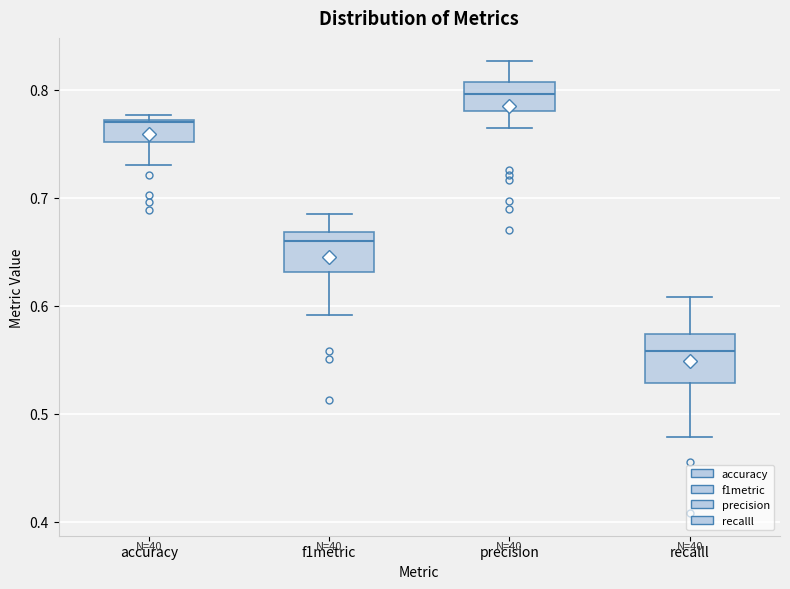

Reading left to right, read every box against the y-axis: the position of its median line, the range the box covers, and the ends of its whiskers. The values are not printed on the chart, so give them approximately, as read against the axis.

accuracy: median 0.77, box 0.75 to 0.77, whiskers 0.73 to 0.78
f1metric: median 0.66, box 0.63 to 0.67, whiskers 0.59 to 0.68
precision: median 0.80, box 0.78 to 0.81, whiskers 0.76 to 0.83
recalll: median 0.56, box 0.53 to 0.57, whiskers 0.48 to 0.61